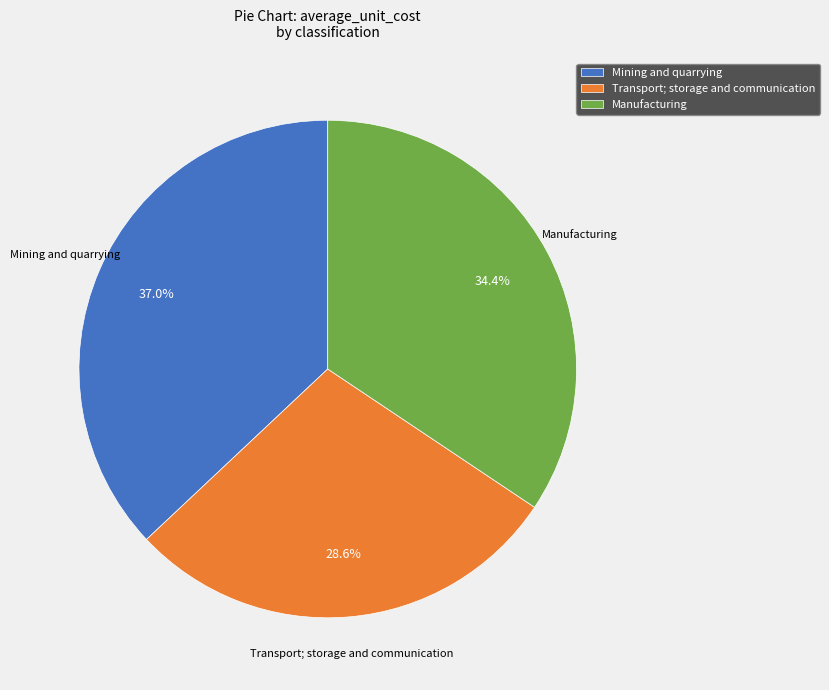

Is the sum of Transport; storage and communication and Manufacturing greater than half?

Yes